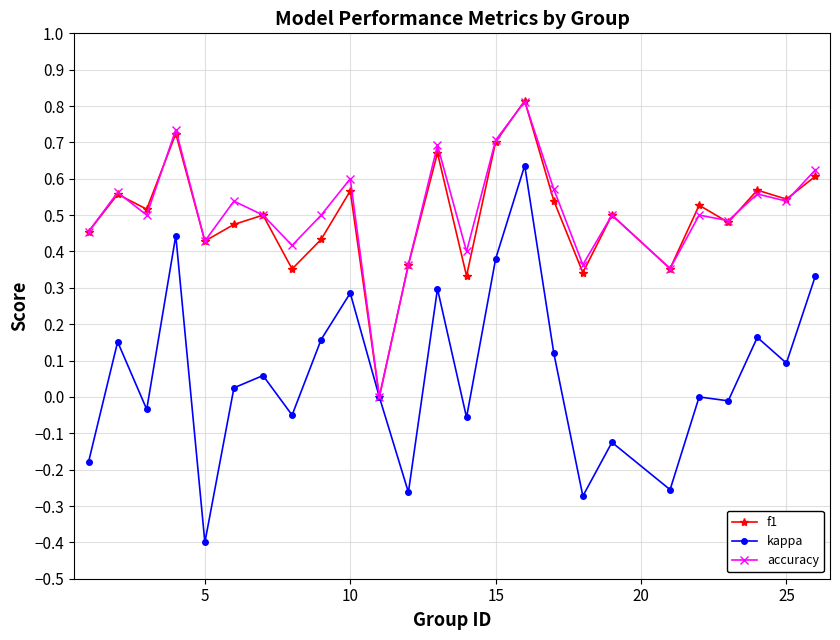

True or false: accuracy has more than 2 interior local peaks.

True